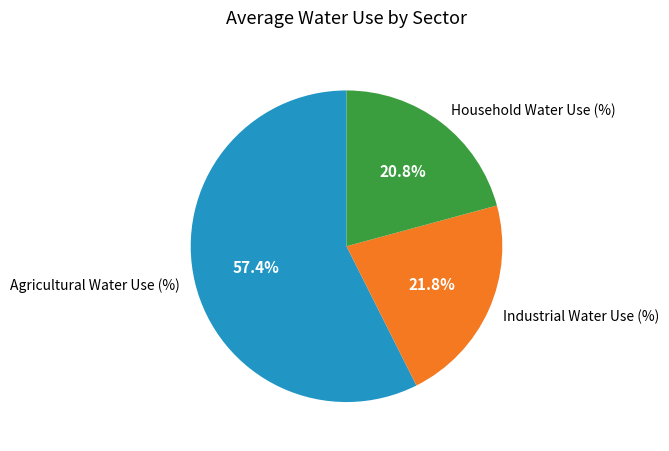

Between Industrial Water Use (%) and Household Water Use (%), which is larger?

Industrial Water Use (%)